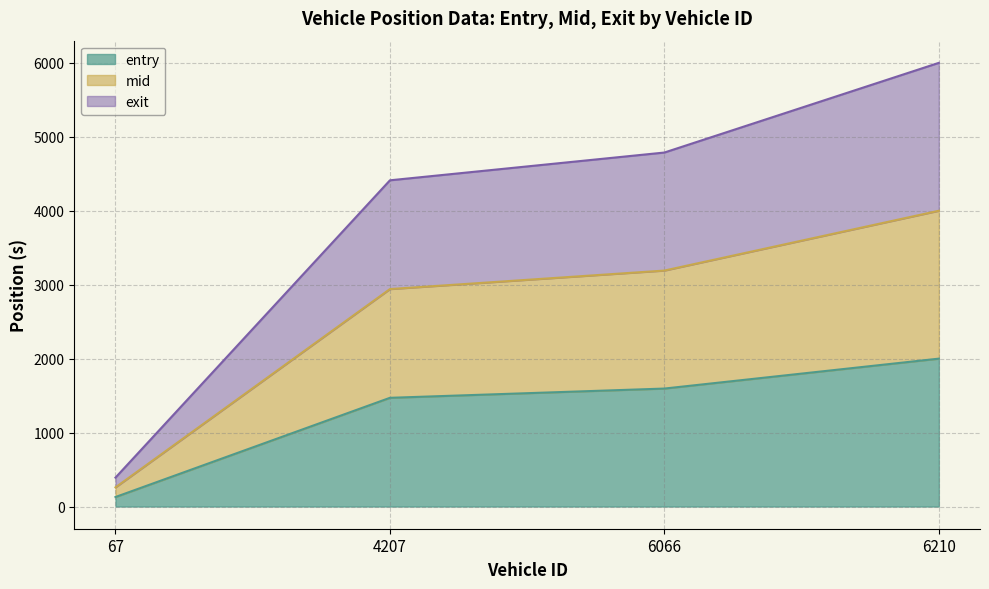

True or false: mid and exit cross at least once.

False